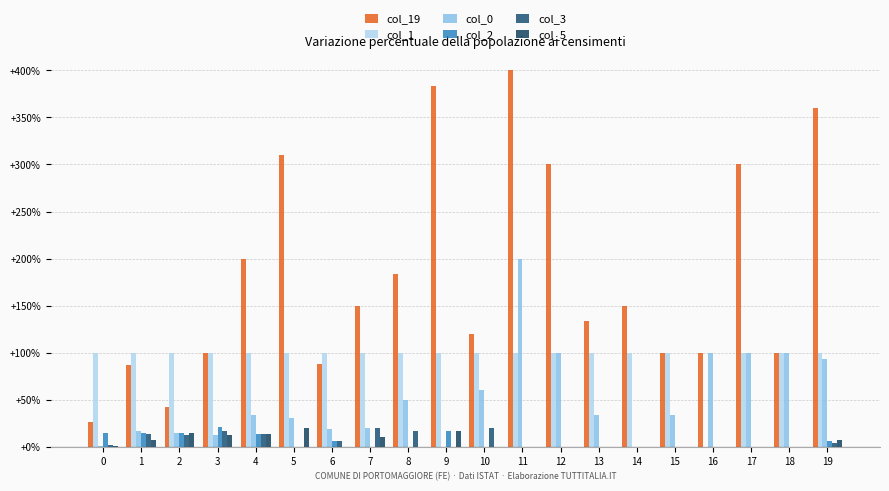

Reading left to right, what are all the values shown in this chart?

col_19: 0=26.4	1=86.9	2=42.5	3=100.0	4=200.0	5=310.0	6=87.5	7=150.0	8=183.3	9=383.3	10=120.0	11=400.0	12=300.0	13=133.3	14=150.0	15=100.0	16=100.0	17=300.0	18=100.0	19=360.6
col_1: 0=100.0	1=100.0	2=100.0	3=100.0	4=100.0	5=100.0	6=100.0	7=100.0	8=100.0	9=100.0	10=100.0	11=100.0	12=100.0	13=100.0	14=100.0	15=100.0	16=0.0	17=100.0	18=100.0	19=100.0
col_0: 0=0.7	1=16.4	2=15.0	3=12.5	4=33.3	5=30.0	6=18.8	7=20.0	8=50.0	9=0.0	10=60.0	11=200.0	12=100.0	13=33.3	14=0.0	15=33.3	16=100.0	17=100.0	18=100.0	19=93.0
col_2: 0=14.4	1=14.8	2=15.0	3=20.8	4=13.3	5=0.0	6=6.2	7=0.0	8=0.0	9=16.7	10=0.0	11=0.0	12=0.0	13=0.0	14=0.0	15=0.0	16=0.0	17=0.0	18=0.0	19=5.6
col_3: 0=2.1	1=13.1	2=12.5	3=16.7	4=13.3	5=0.0	6=6.2	7=20.0	8=16.7	9=0.0	10=20.0	11=0.0	12=0.0	13=0.0	14=0.0	15=0.0	16=0.0	17=0.0	18=0.0	19=4.2
col_5: 0=0.7	1=6.6	2=15.0	3=12.5	4=13.3	5=20.0	6=0.0	7=10.0	8=0.0	9=16.7	10=0.0	11=0.0	12=0.0	13=0.0	14=0.0	15=0.0	16=0.0	17=0.0	18=0.0	19=7.0